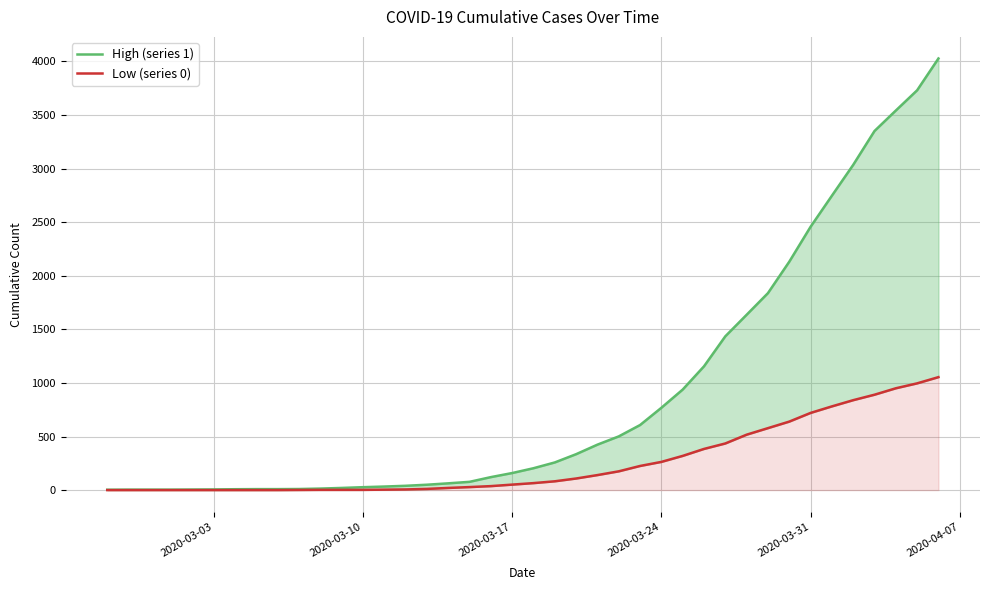

What is the value of the 0 point at the 15th from the left?

6